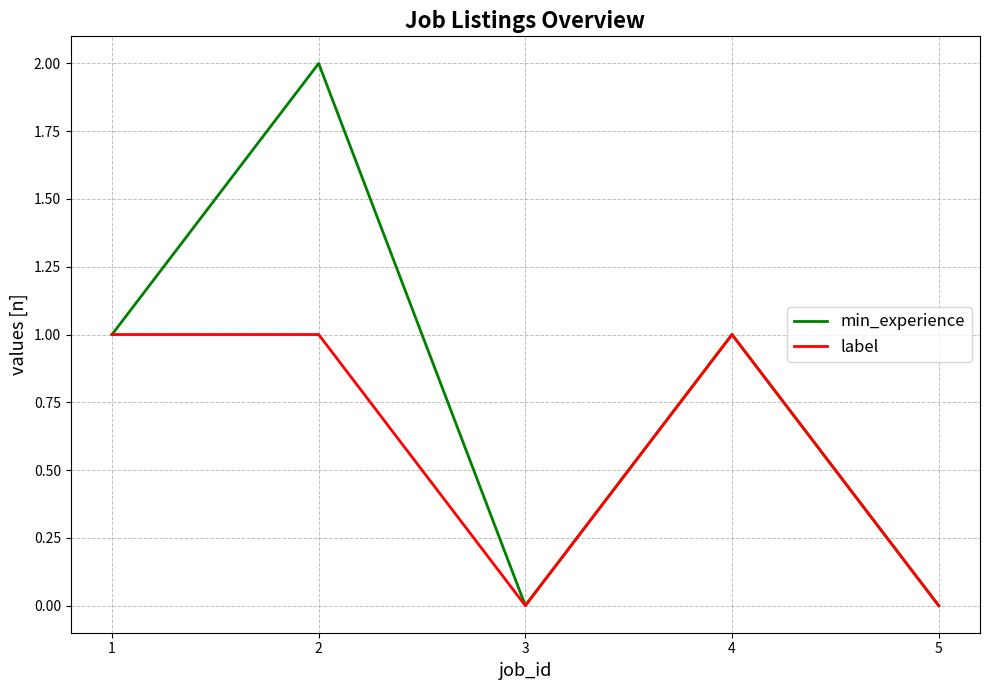

At which category is the sum across all series the highest?

2